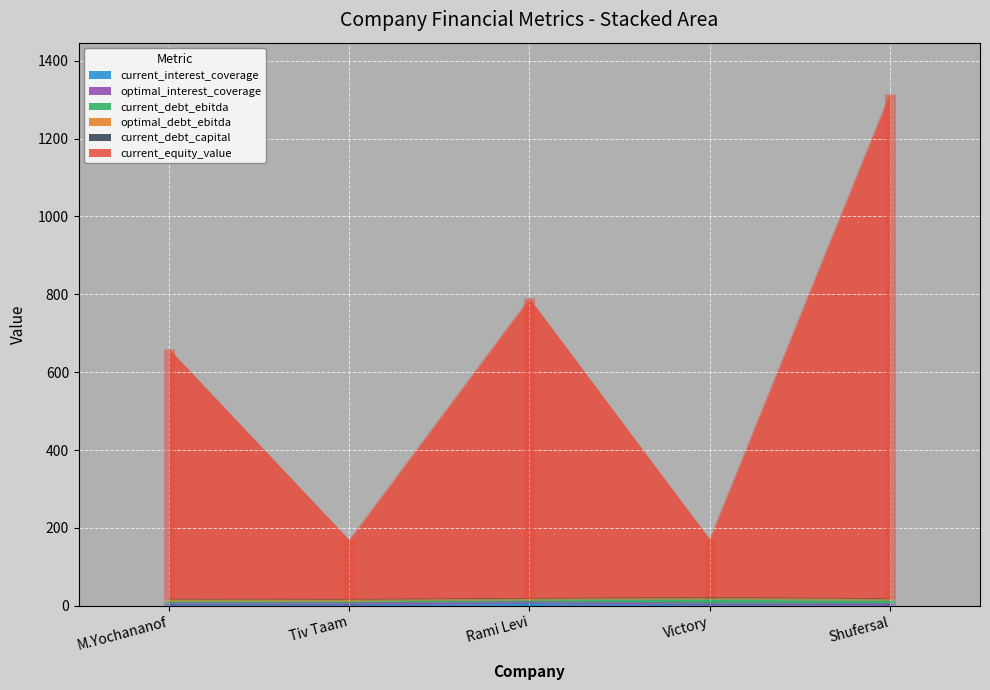

In optimal_interest_coverage, how many points are lower than both neighbors (excluding endpoints)?

2